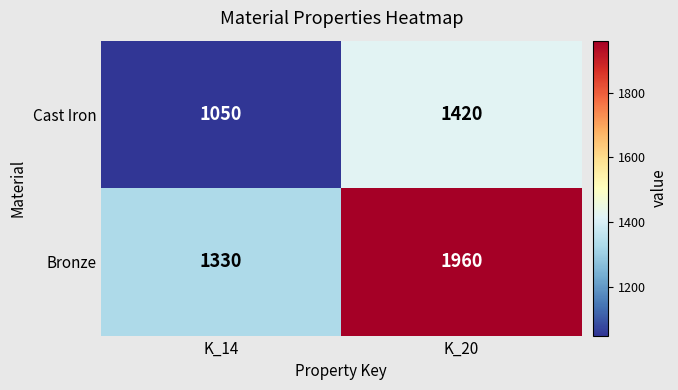

How many categories are shown in the chart?

2